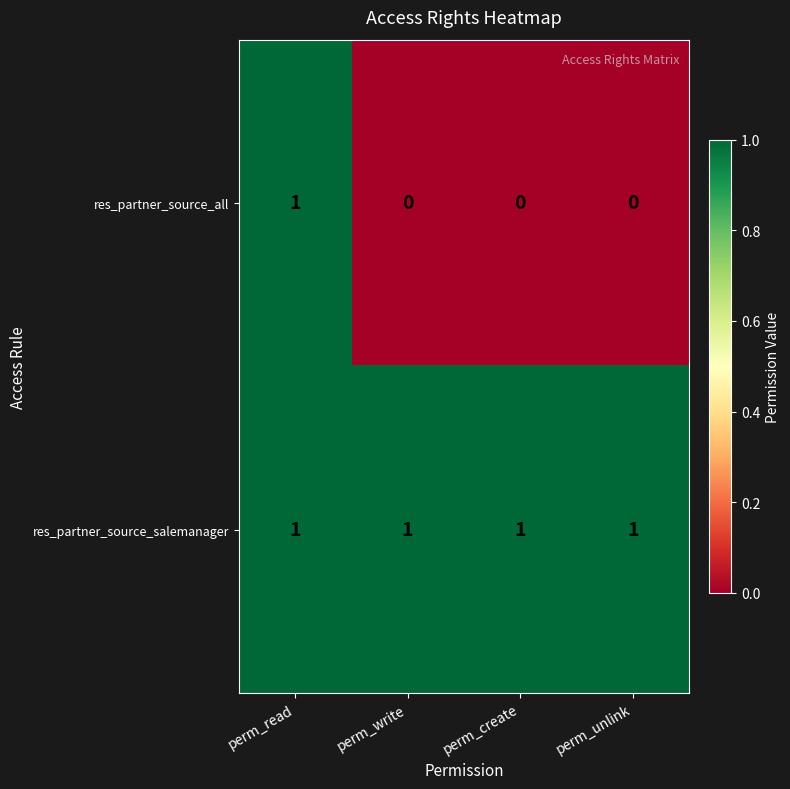

Which series has the largest range (max minus min)?

res_partner_source_all